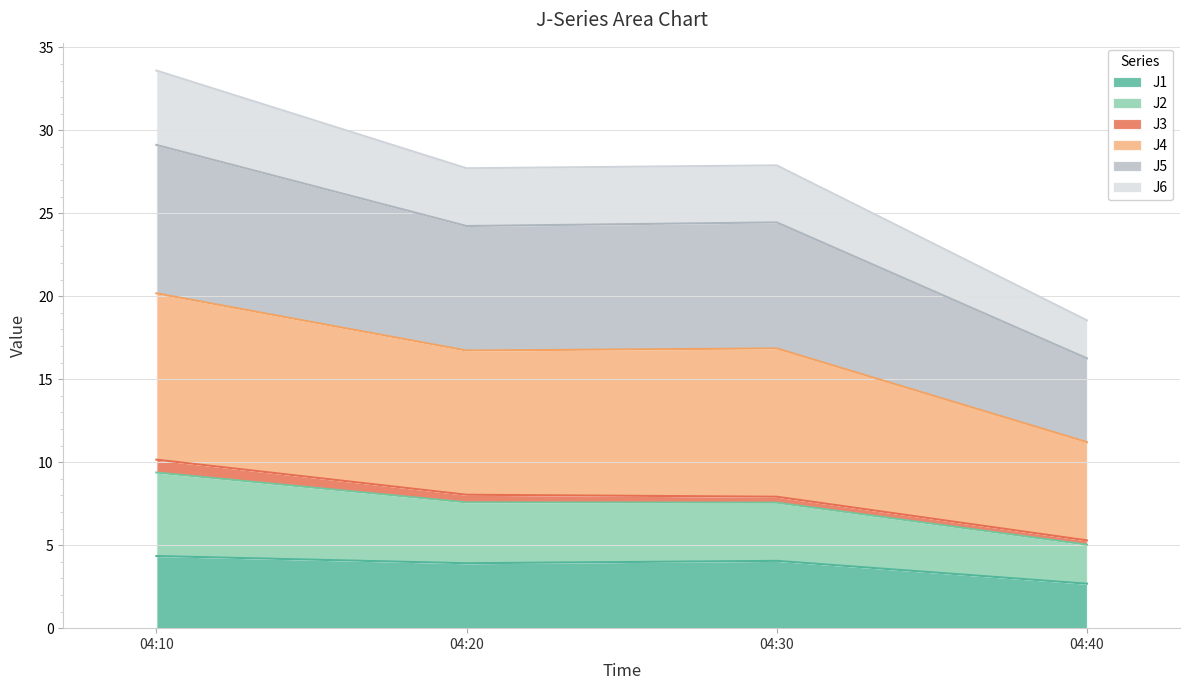

At which category is the sum across all series the highest?

04:10